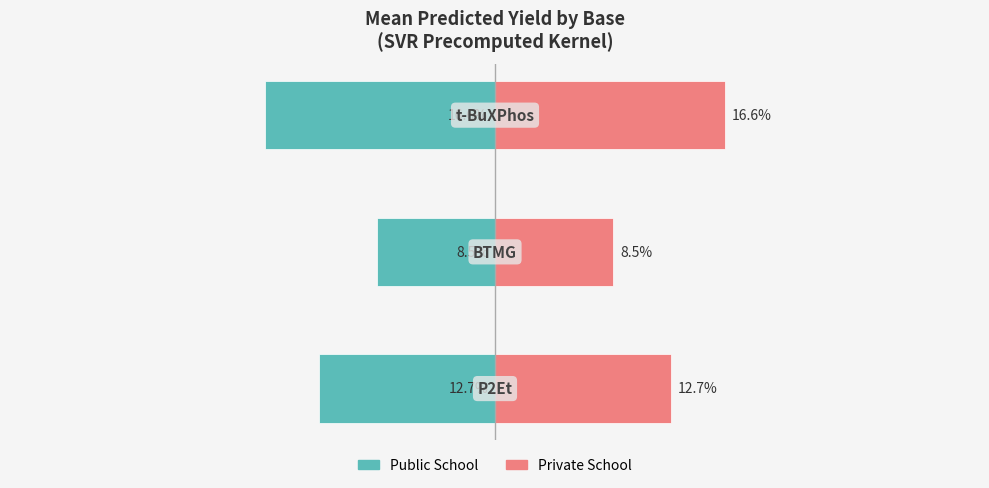

How many bars are there in total?

6